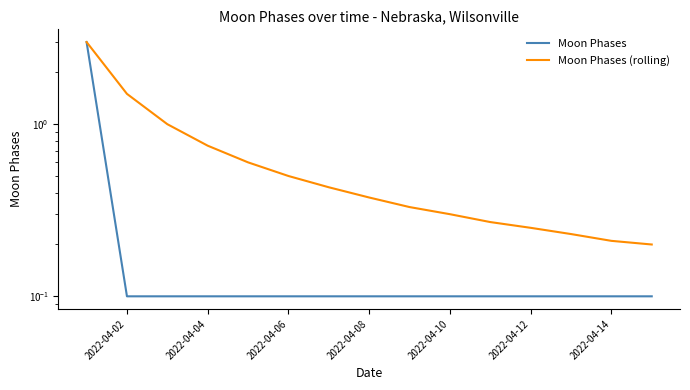

What is the difference between the second highest and second lowest values in the Moon Phases (rolling) series?

1.3